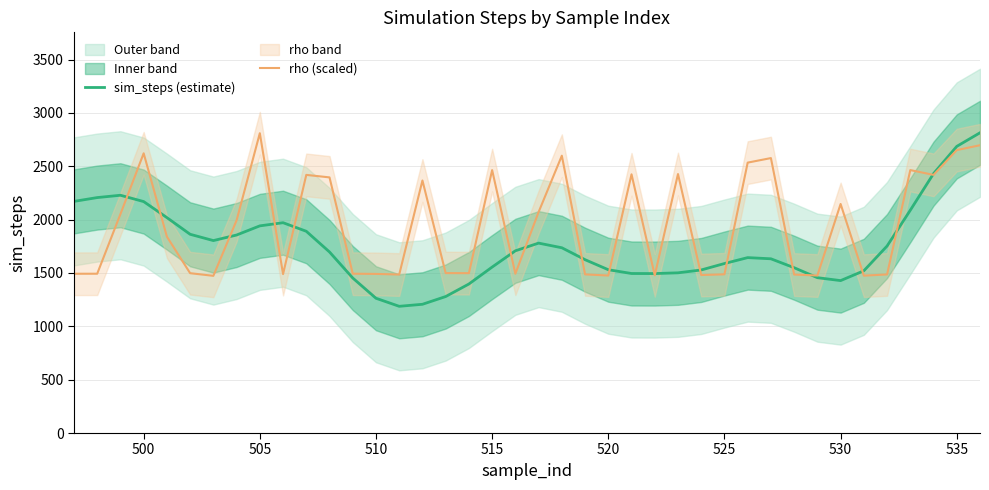

What is the highest value of the sim_steps (estimate) series?

2814.0